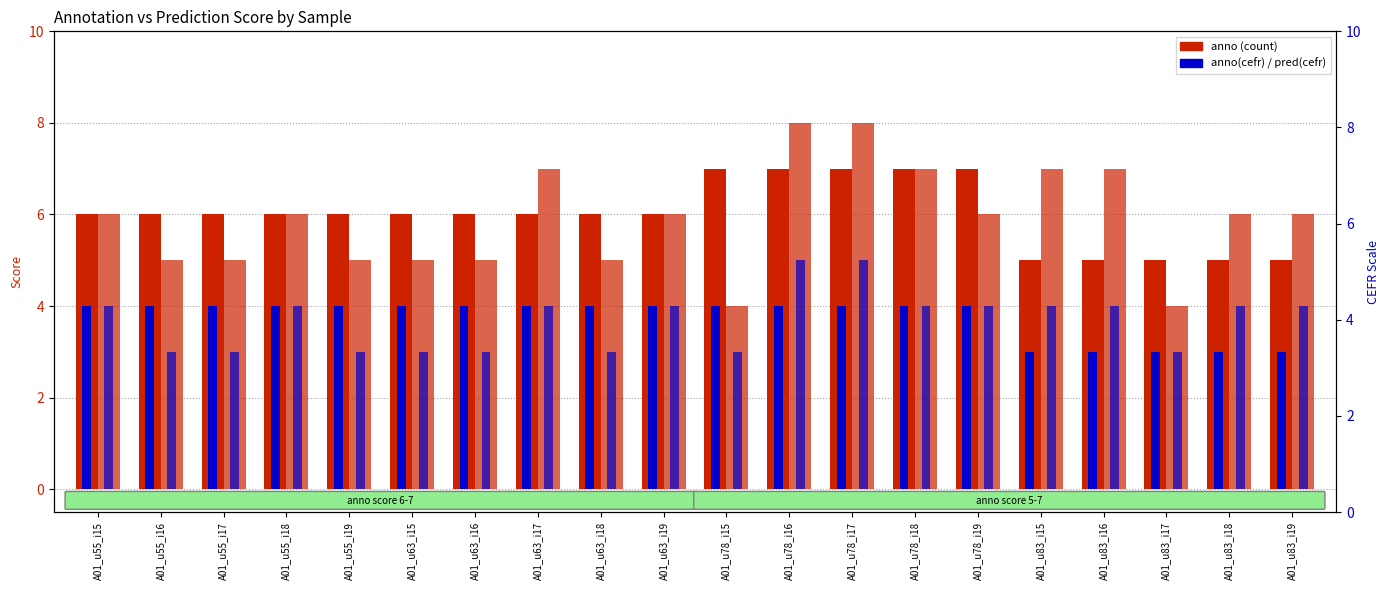

Which series has the widest spread of values?

pred